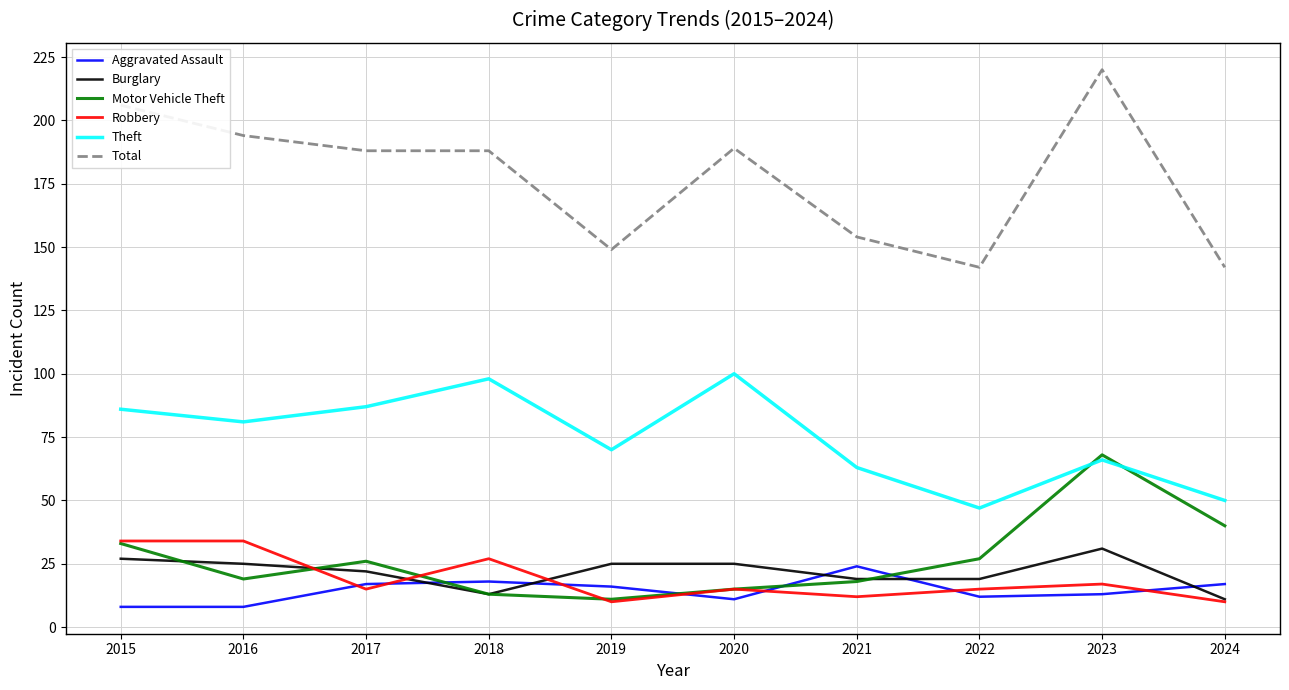

The Motor Vehicle Theft series shows 8 at 2020. True or false?

False